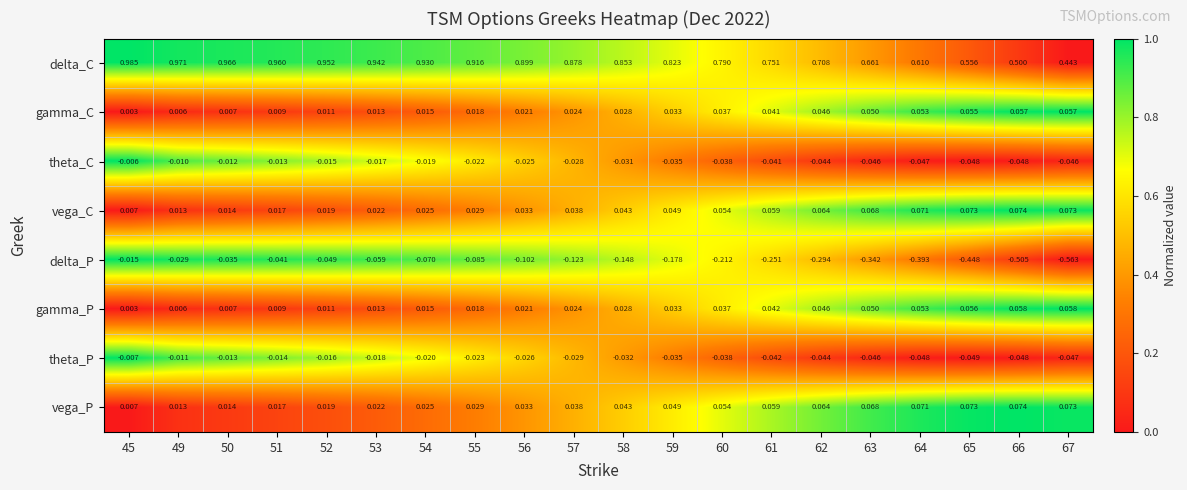

Is the value of vega_P at 65 greater than the value of vega_C at 57?

Yes